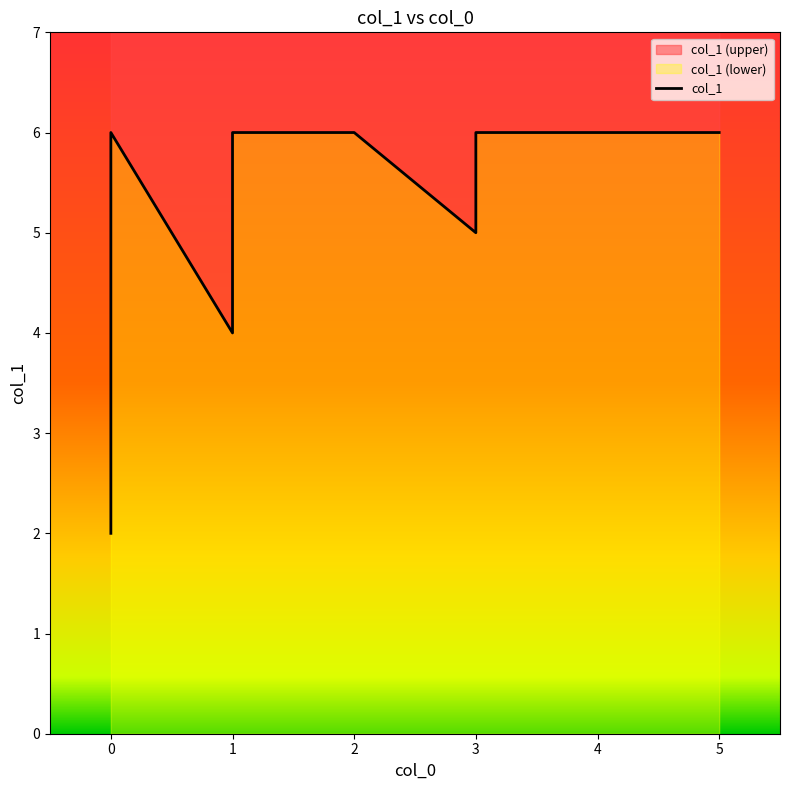

Reading left to right, what are all the values shown in this chart?

1=6	3=6	5=6	4=6	1=4	0=2	2=6	0=6	3=5